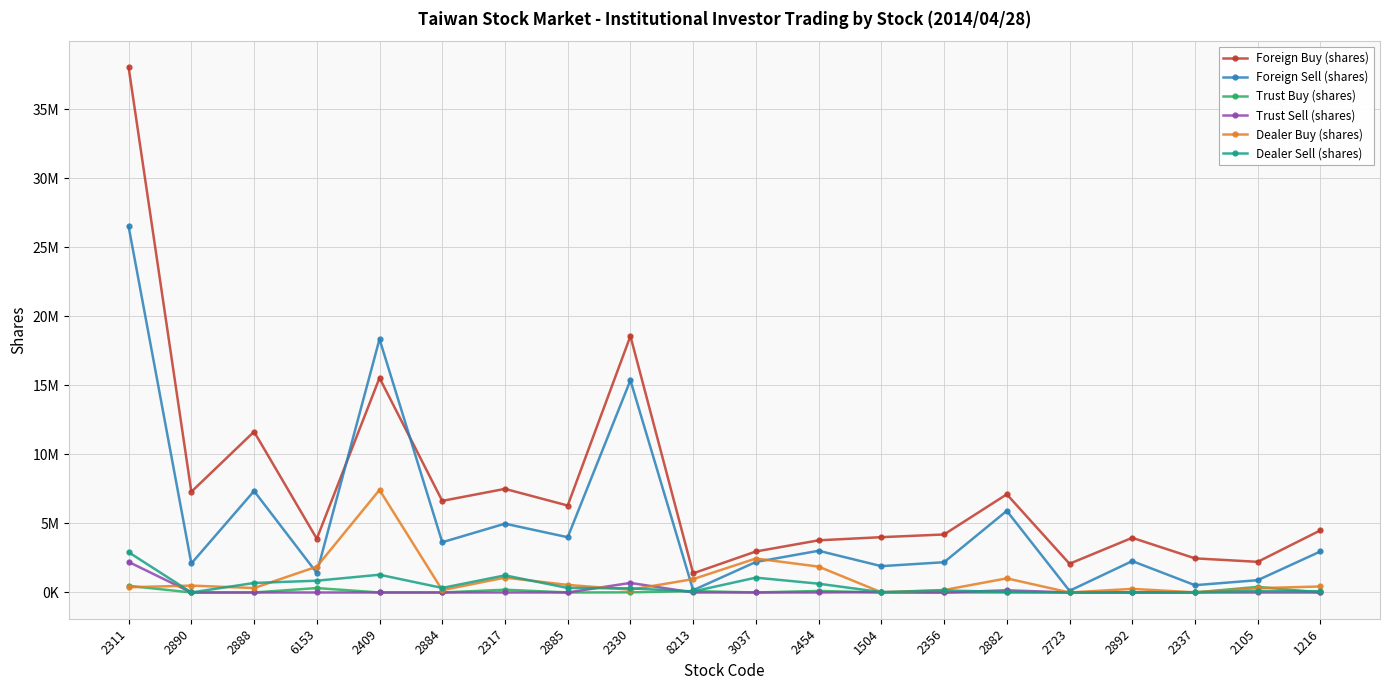

Which series ends up on top after the final intersection of Trust Sell (shares) and Dealer Buy (shares)?

Dealer Buy (shares)